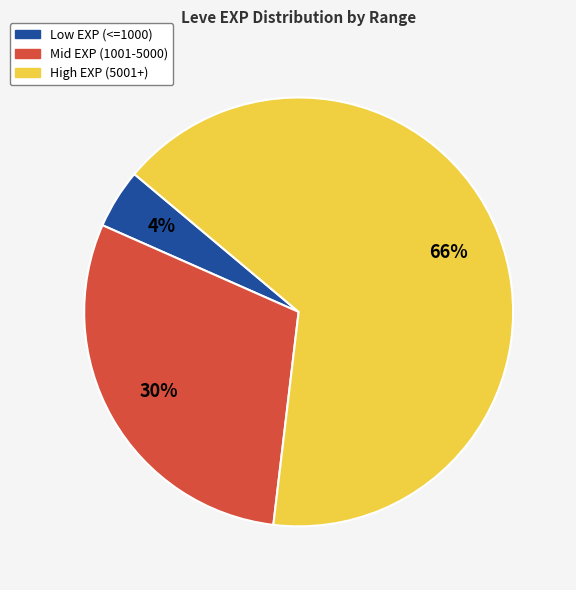

Count the number of slices in the pie.

3